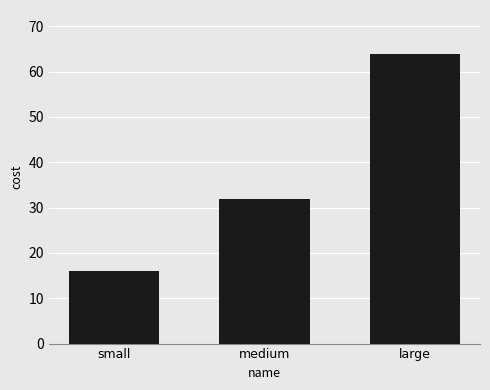

What is the difference between the maximum and minimum values?

48